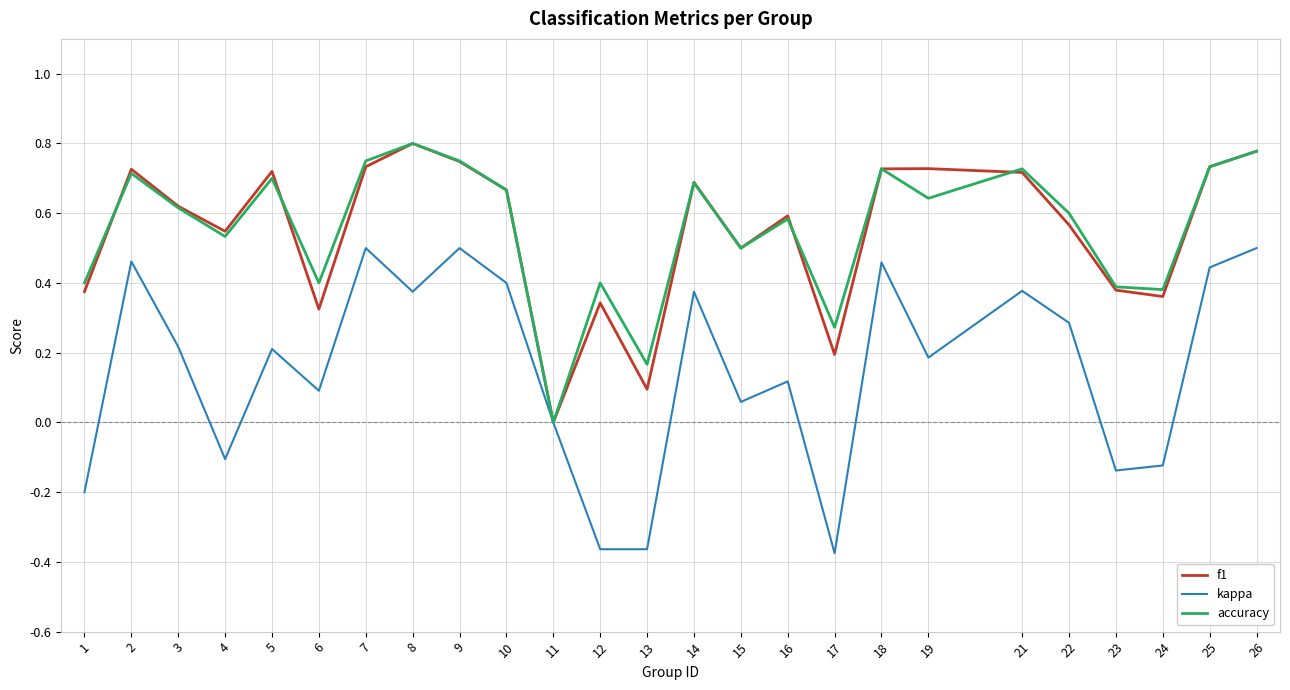

Which series has the widest spread of values?

kappa